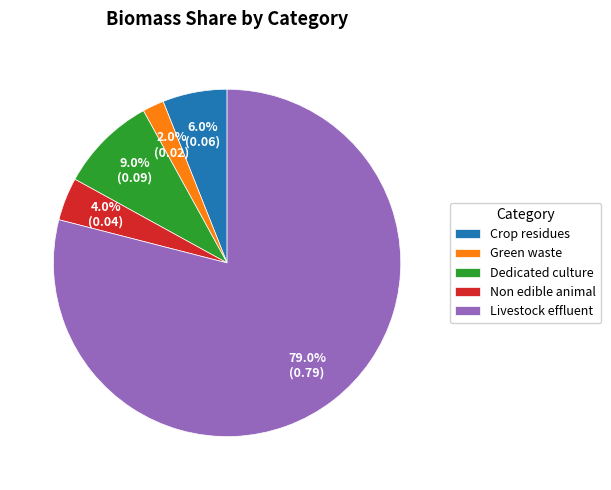

Combined, do Crop residues and Dedicated culture account for over 50%?

No